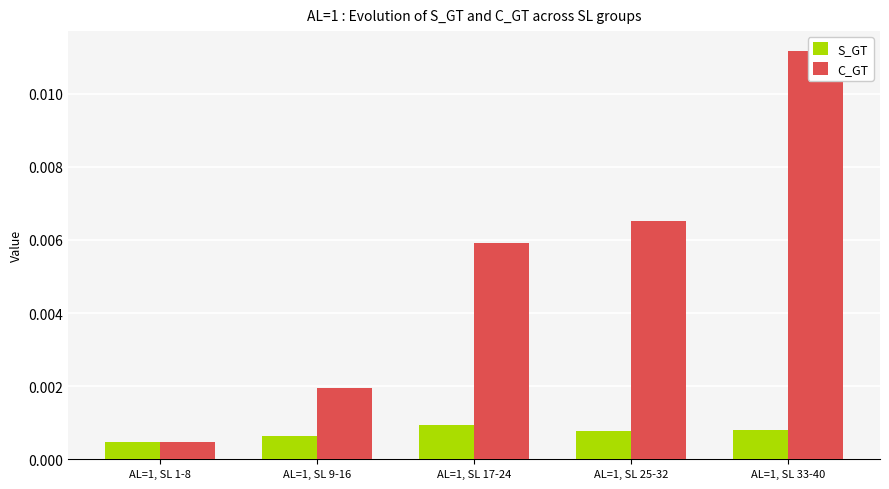

List the series in order of their overall mean, highest first.

C_GT, S_GT